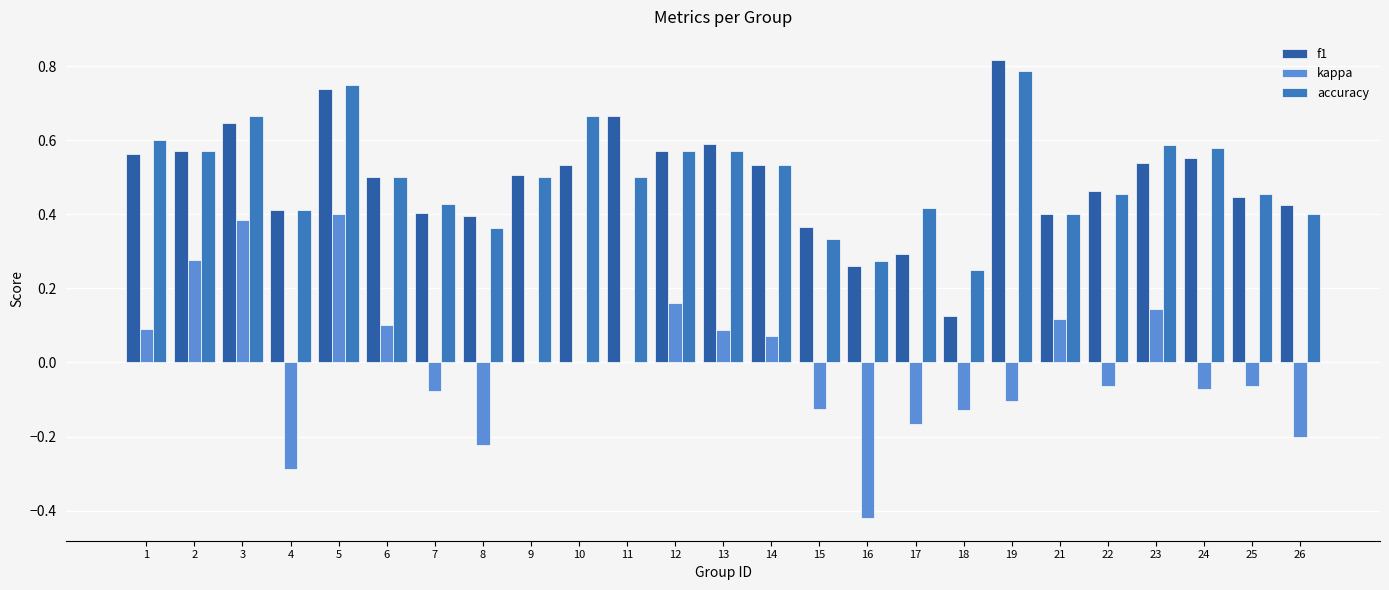

What is the total value across all series at 23?

1.3